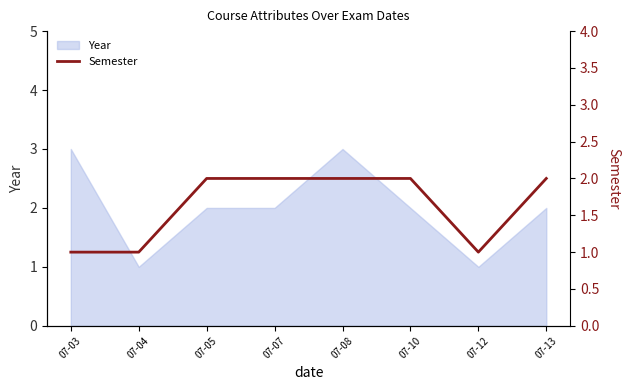

What is the average value?

2